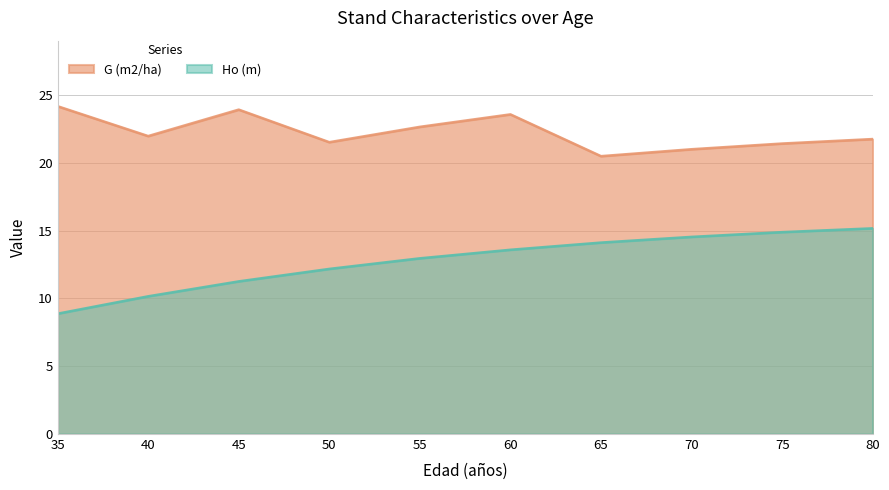

True or false: Ho (m) has a value of 22.5 at 70.

False